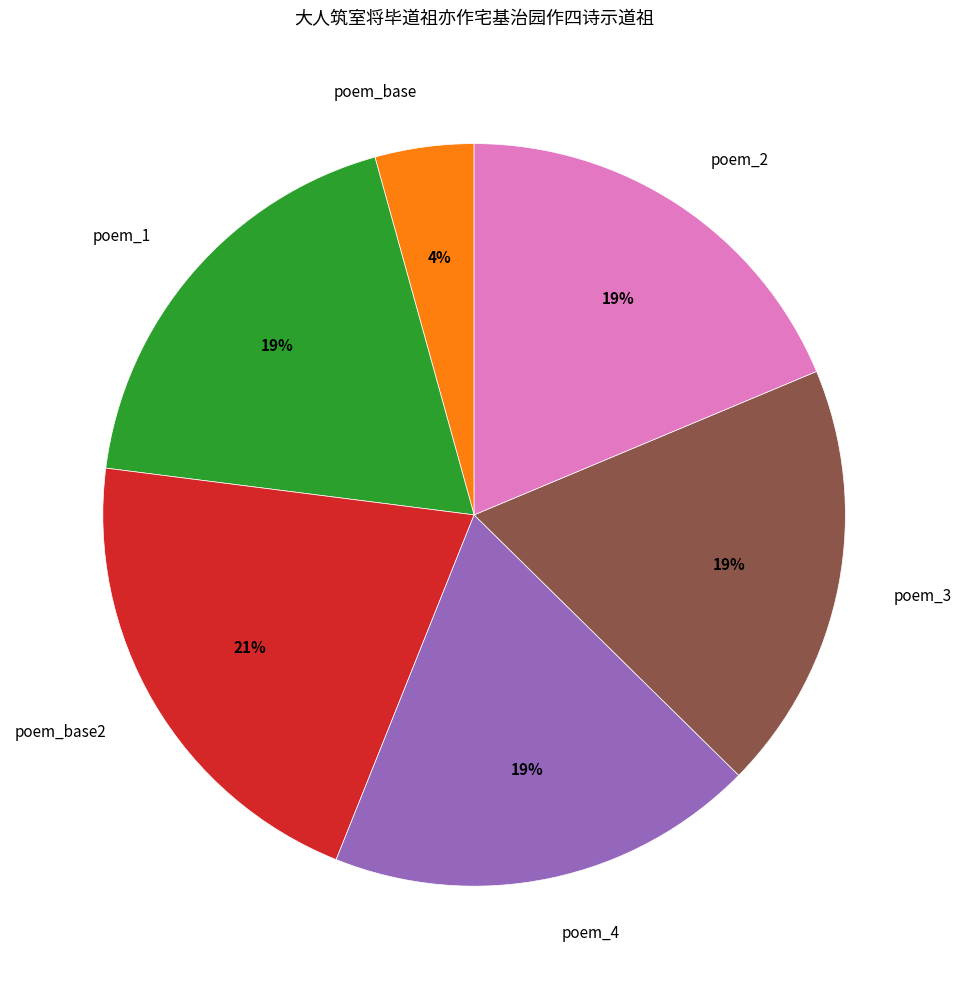

To the nearest percent, what is the difference between the largest and smallest slice percentages?

17%